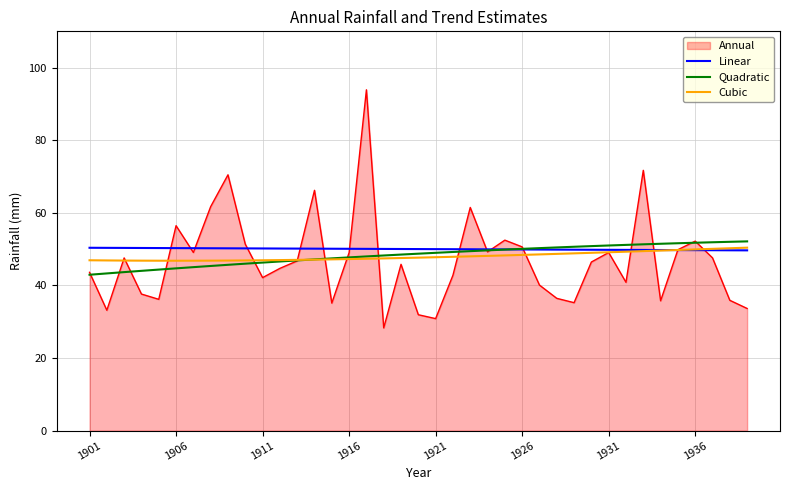

How many times do Linear and Cubic cross each other?

1